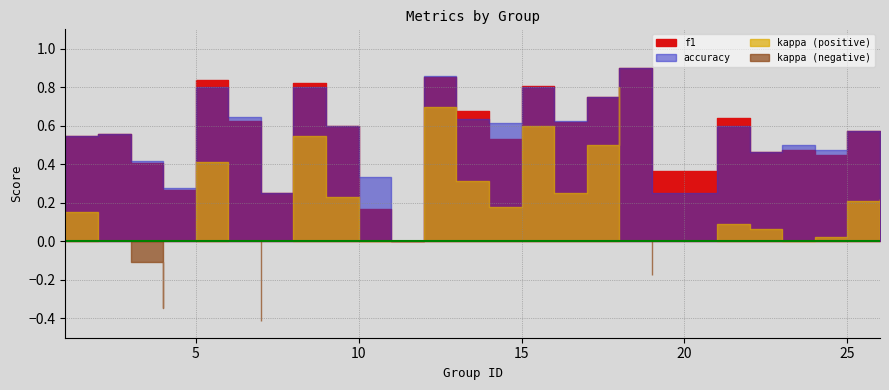

Where do f1 and accuracy first cross each other?

4 and 5